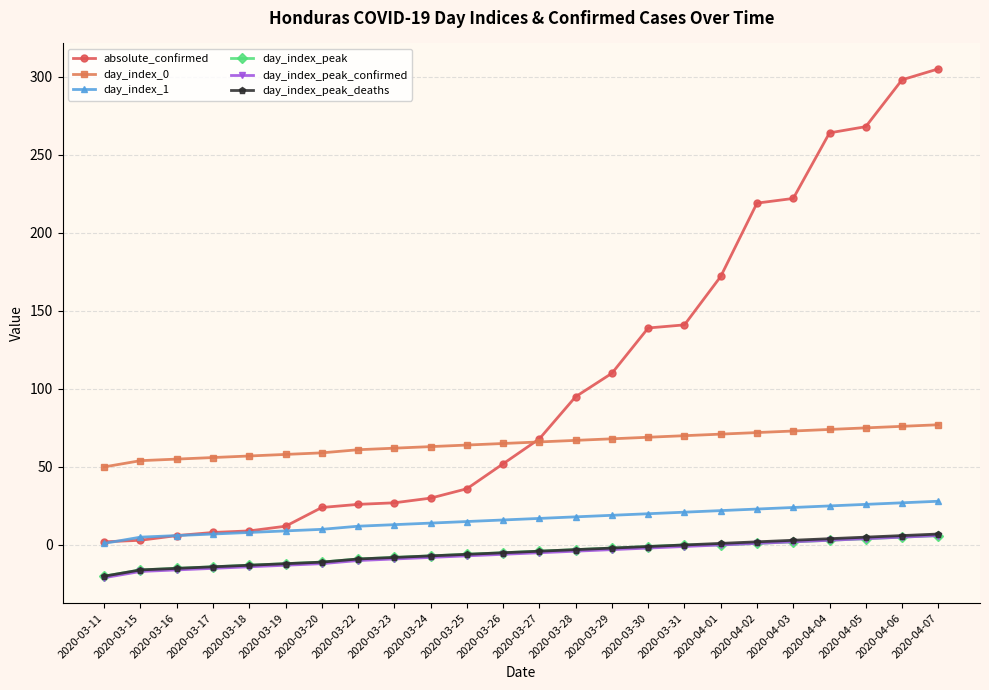

What is the minimum value shown in the chart?

-21